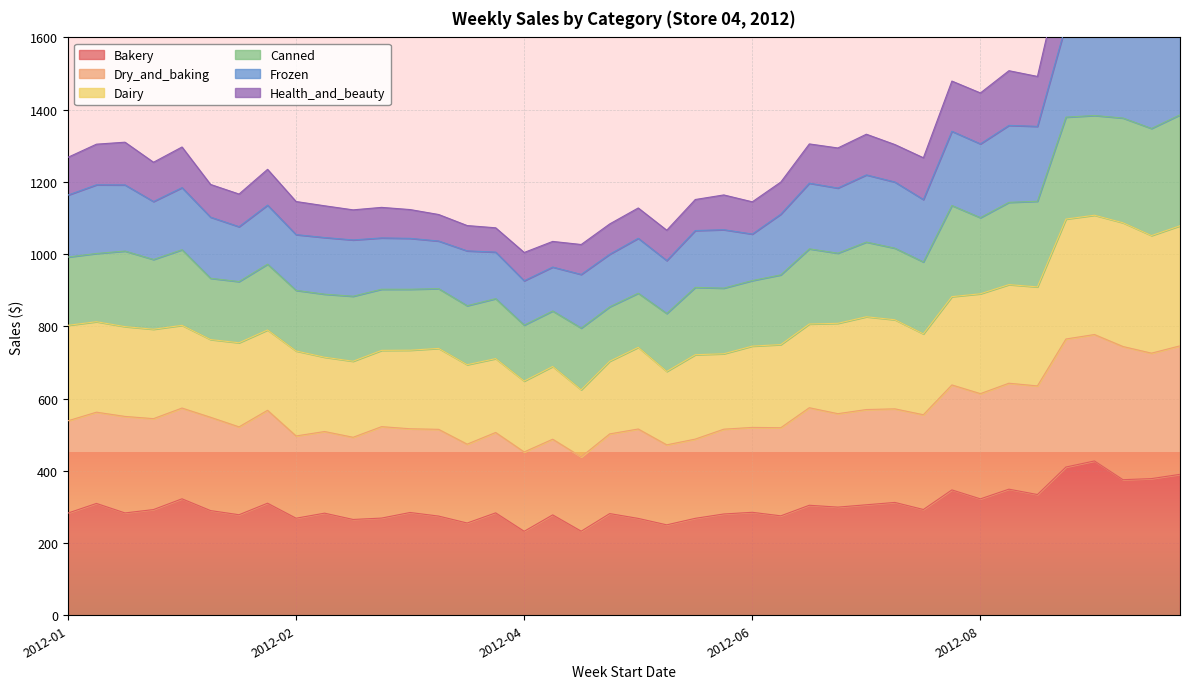

How many values in the Bakery series exceed 285?

20